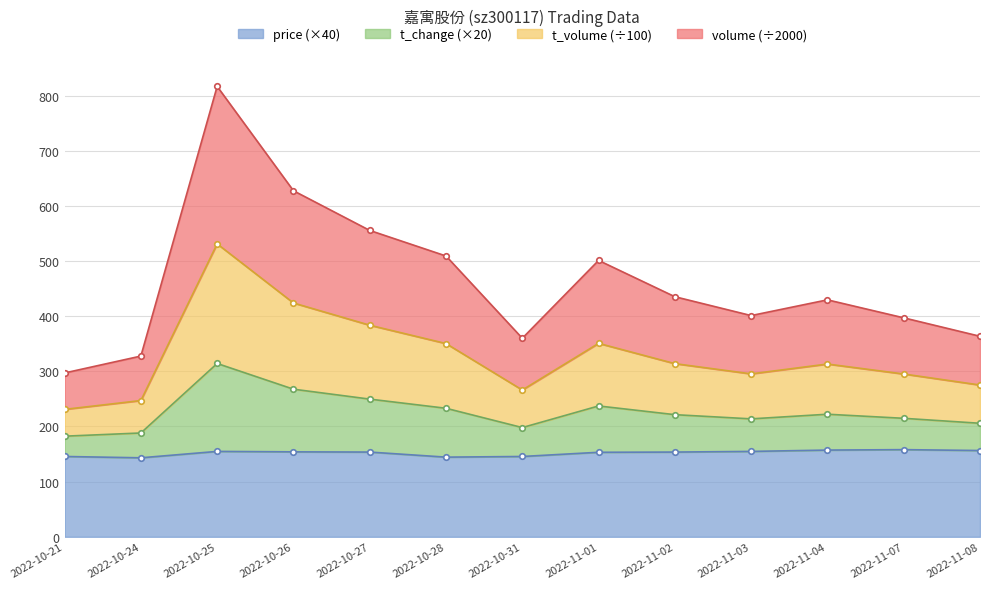

Does the chart display data point markers on the line(s)?

Yes